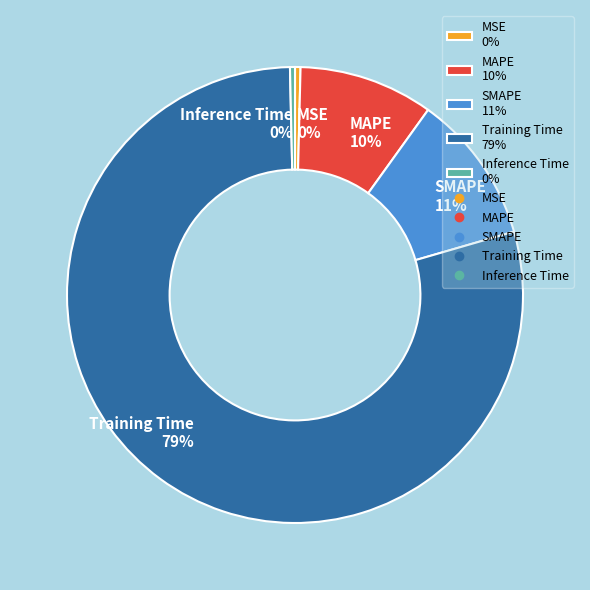

Does any single category account for the majority?

Yes